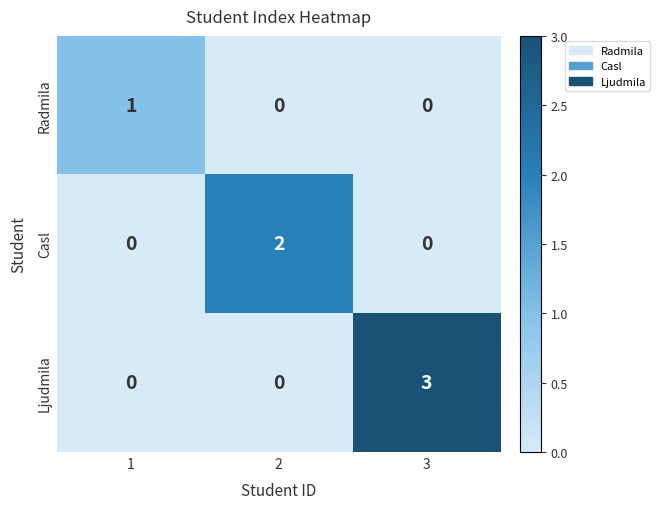

What is the difference between the highest and lowest values at 3?

3